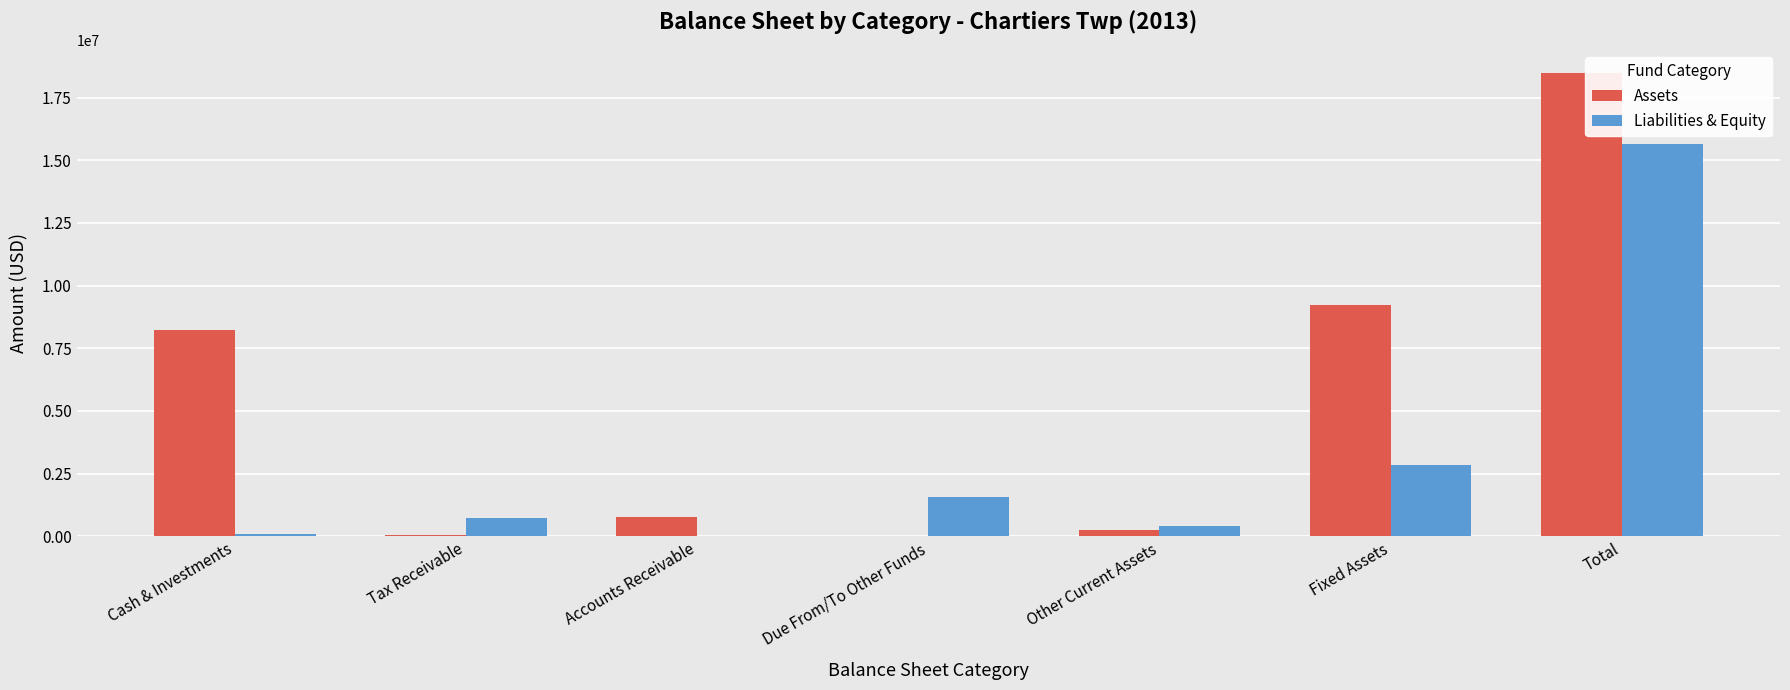

What is the highest value of the Assets series?

18489416